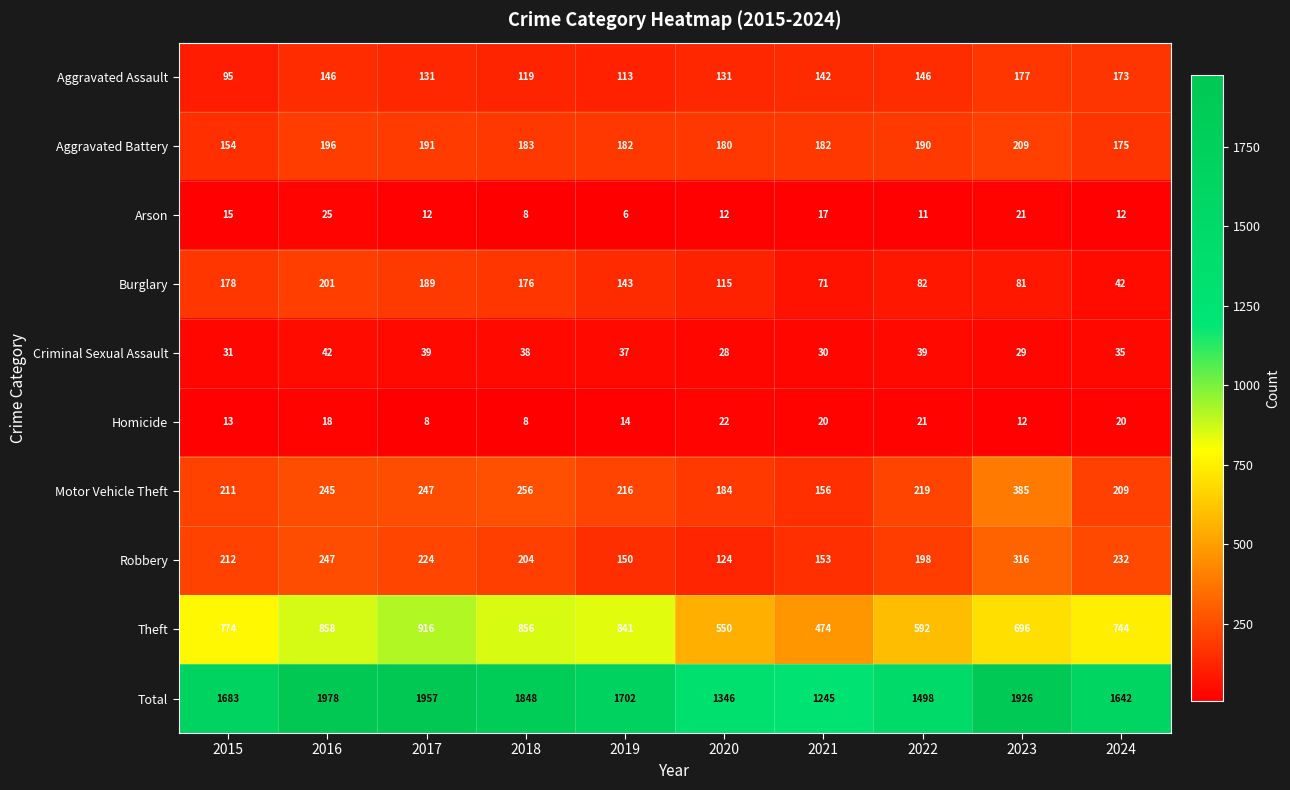

What is the sum of all Motor Vehicle Theft values?

2328